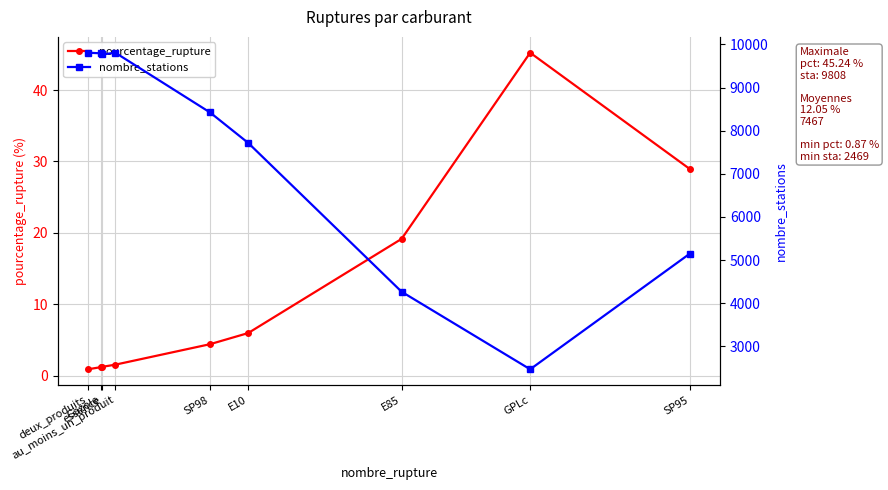

At which label does pourcentage_rupture first exceed 4?

SP98